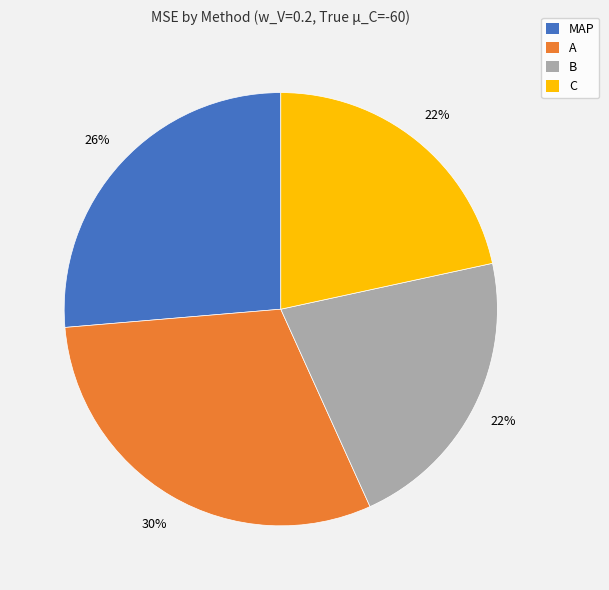

Do C and MAP together represent more than half of the pie?

No